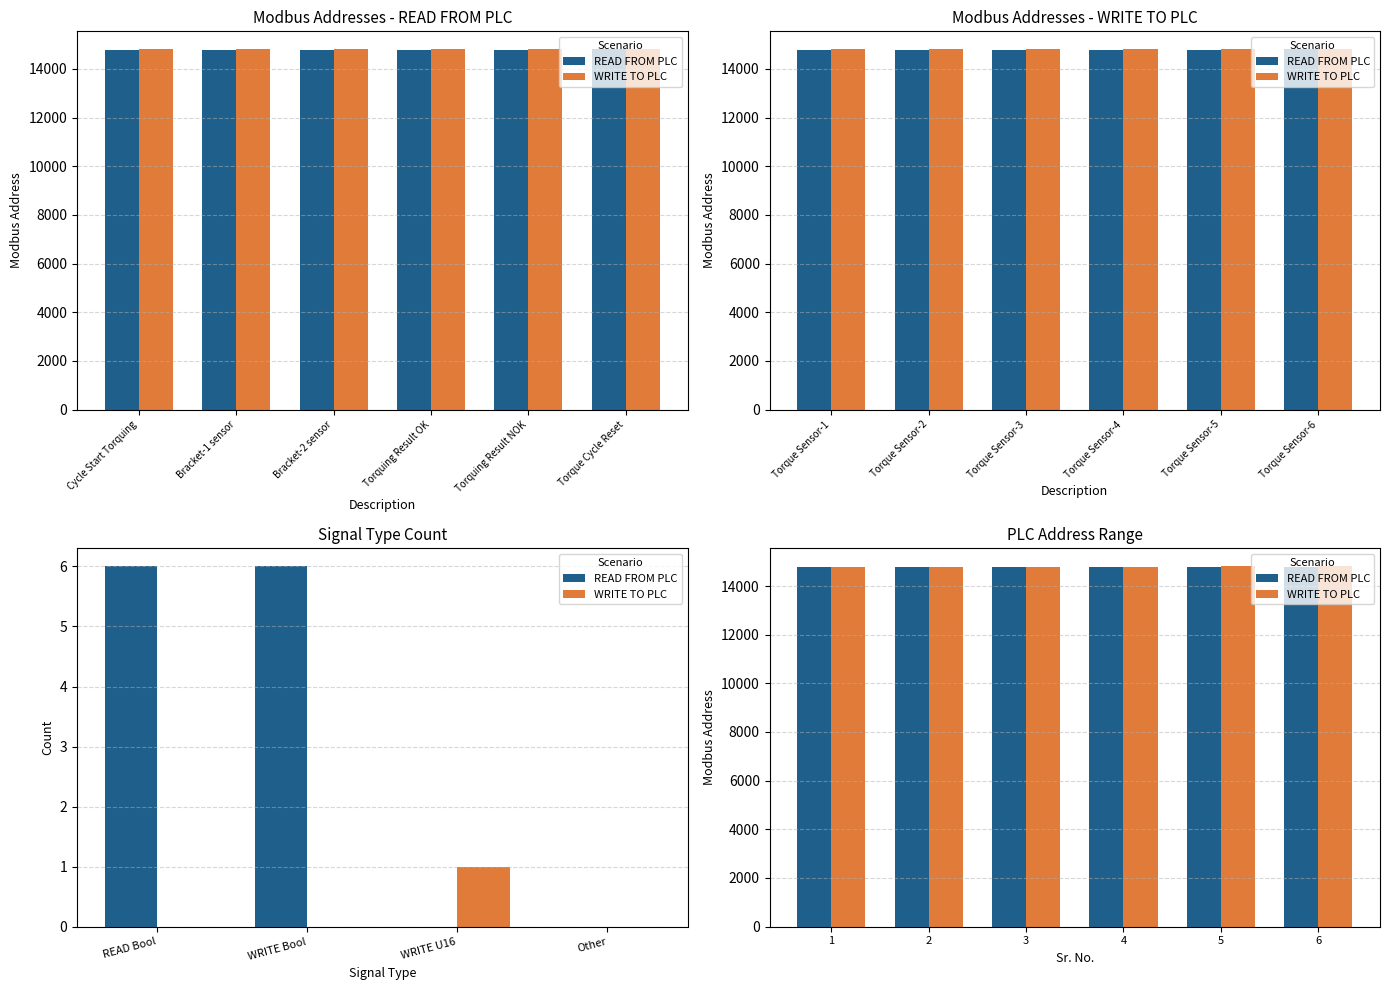

What is the sum of the WRITE TO PLC values at 5 and 1?

29600